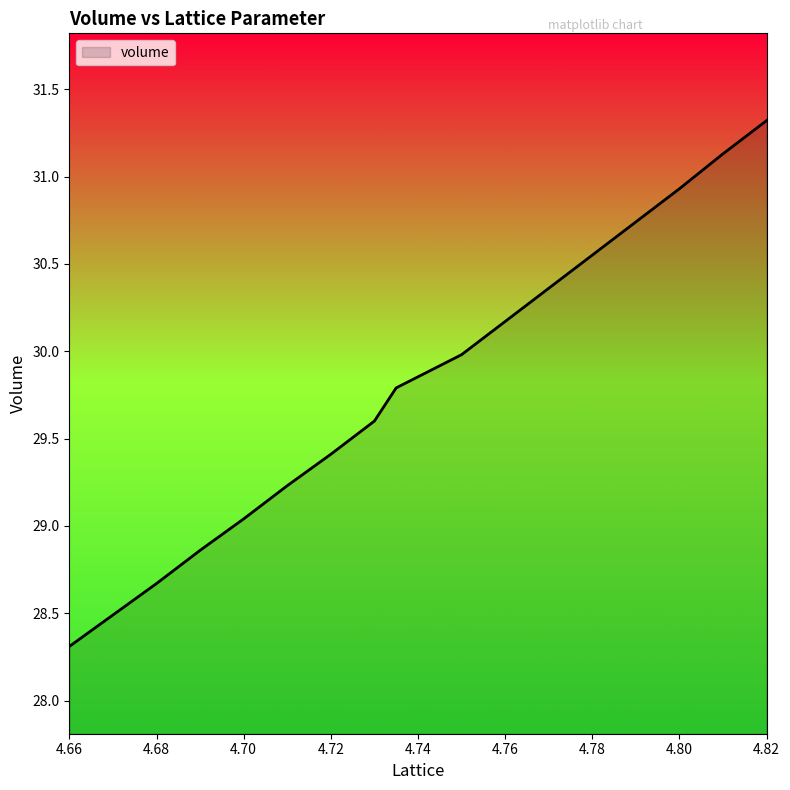

What is the maximum value shown in the chart?

31.3